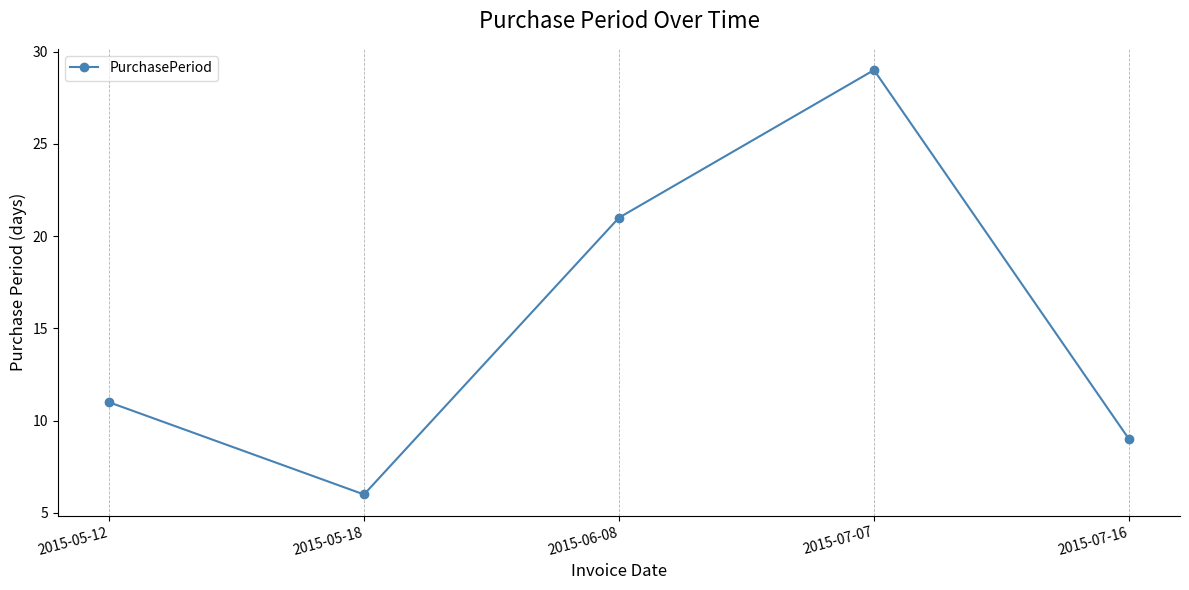

Reading right to left, list all the values displayed in this chart.

9	29	21	6	11